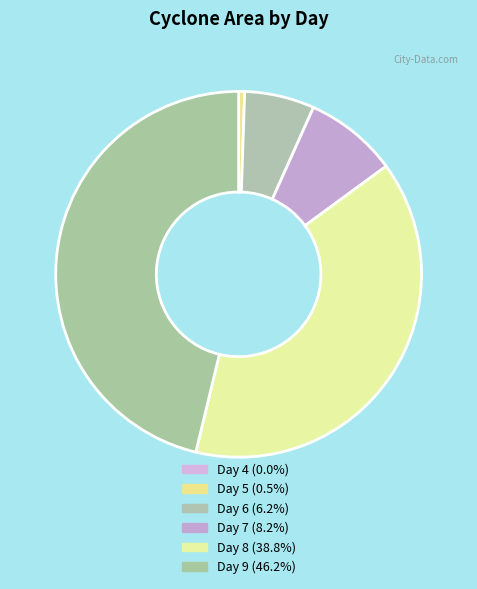

Rank the categories by value from highest to lowest.

9, 8, 7, 6, 5, 4